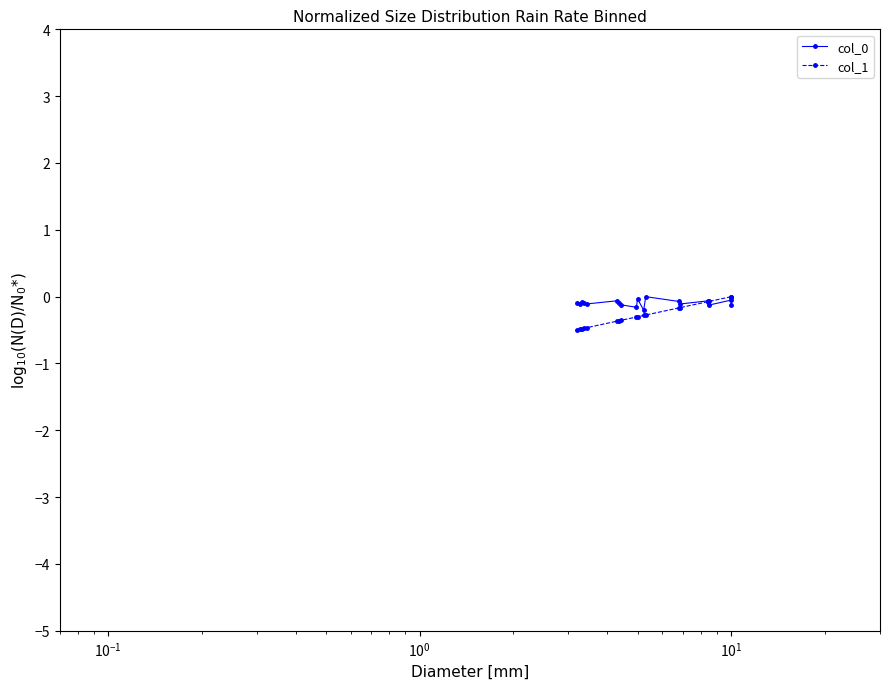

True or false: col_0 has more than 2 interior local peaks.

True